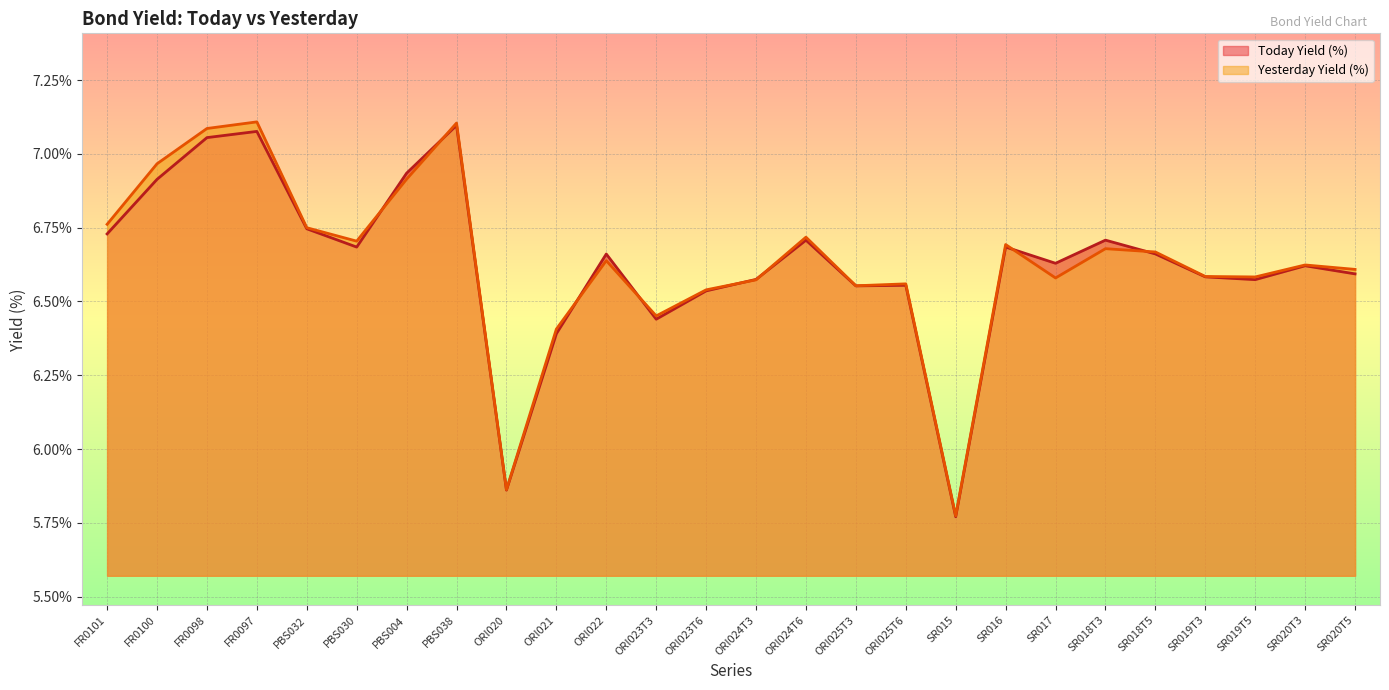

Which series has the largest total across all categories?

Yesterday Yield (%)